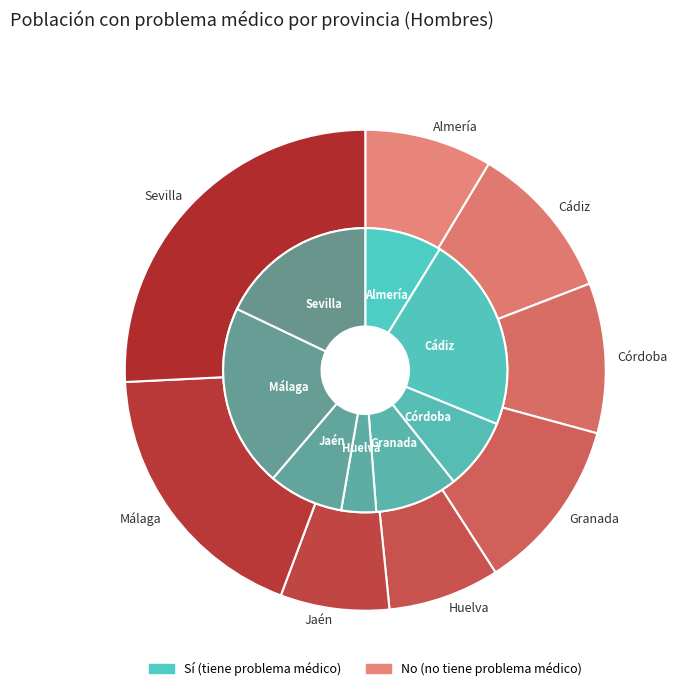

Which has a higher value, Almería or Granada?

Granada